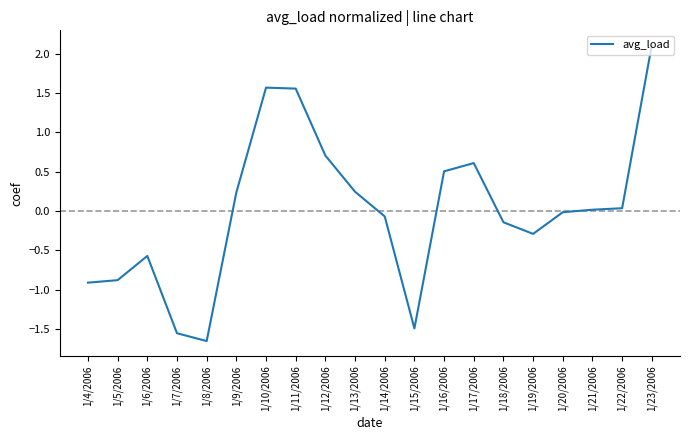

What is the change in value from 1/8/2006 to 1/15/2006?

+0.2